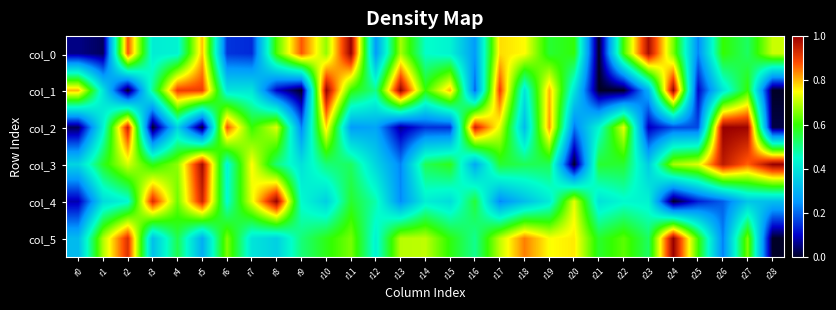

Count the number of categories in the chart.

29